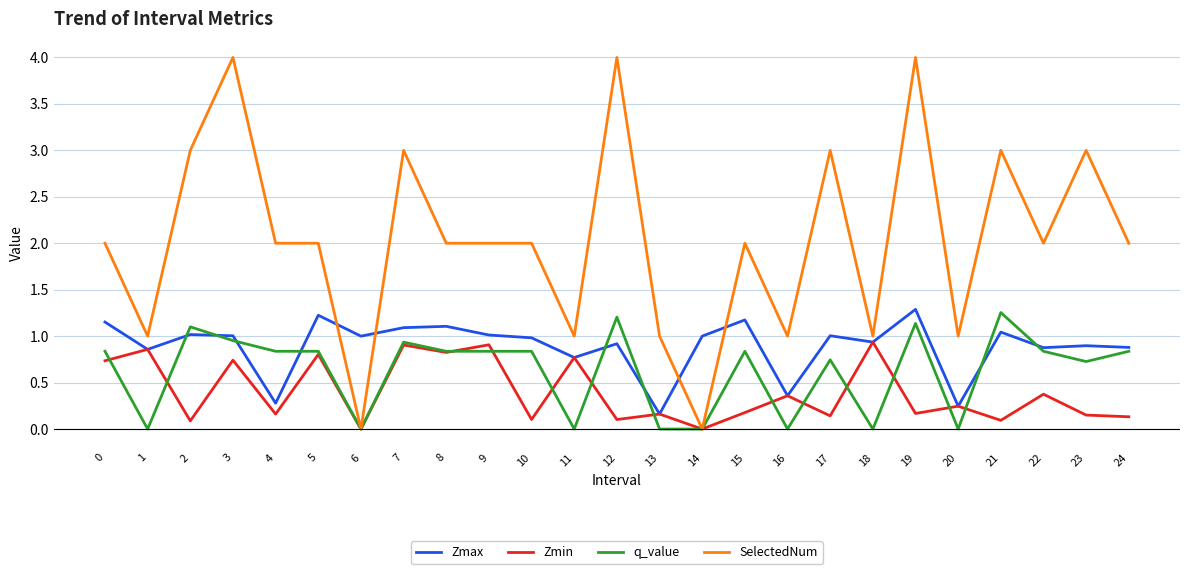

Rank the series at 22 from lowest to highest value.

Zmin, q_value, Zmax, SelectedNum